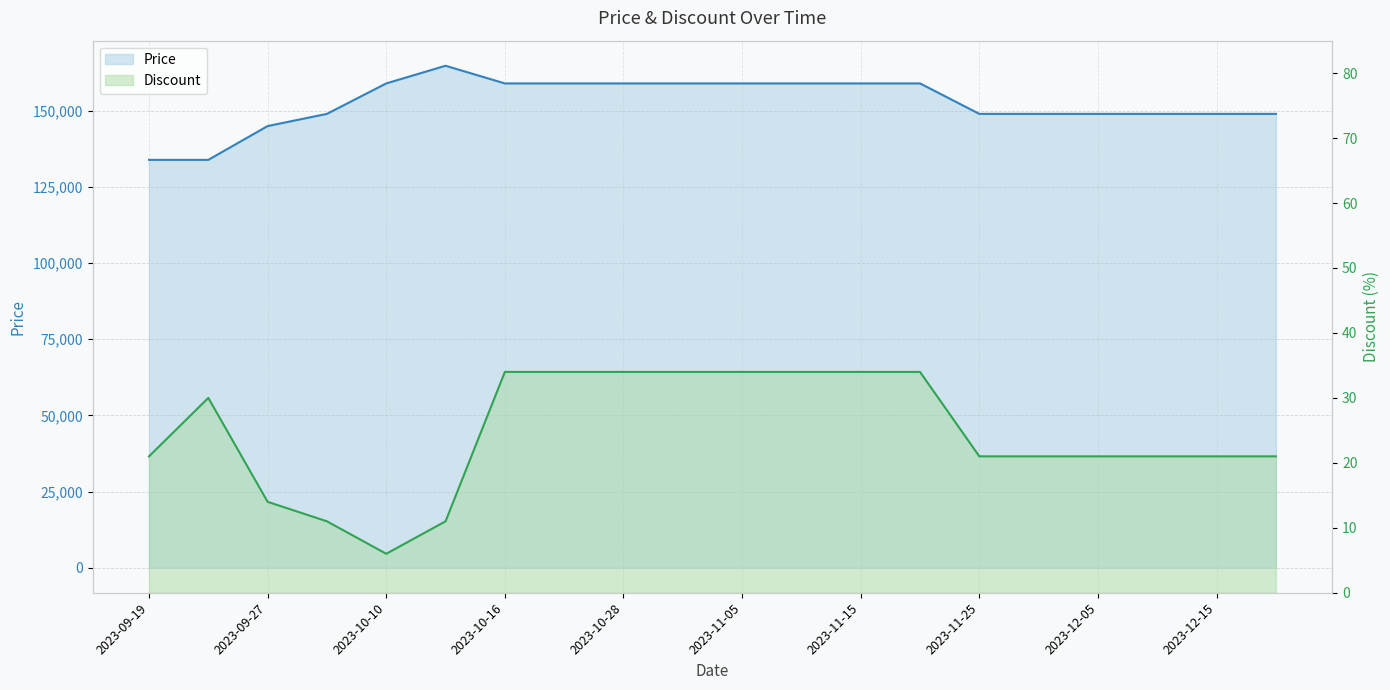

How many Discount values are between 21 and 34?

16